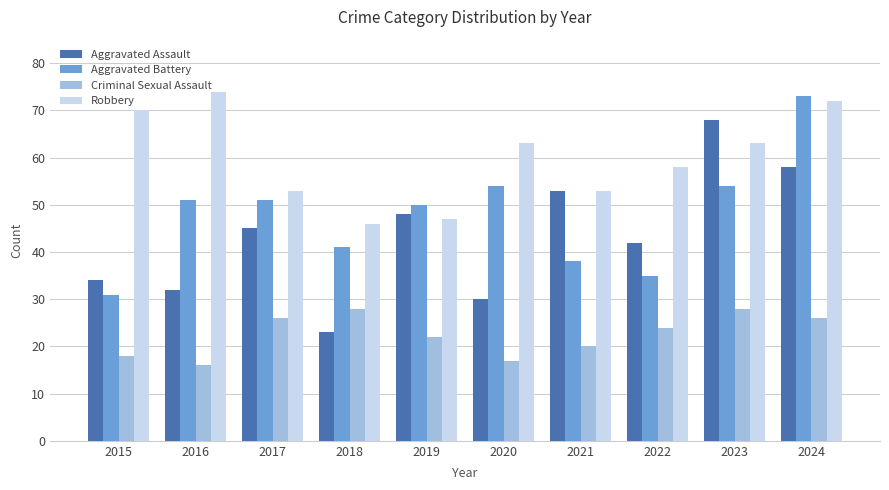

How many values in the Robbery series are below 63?

5